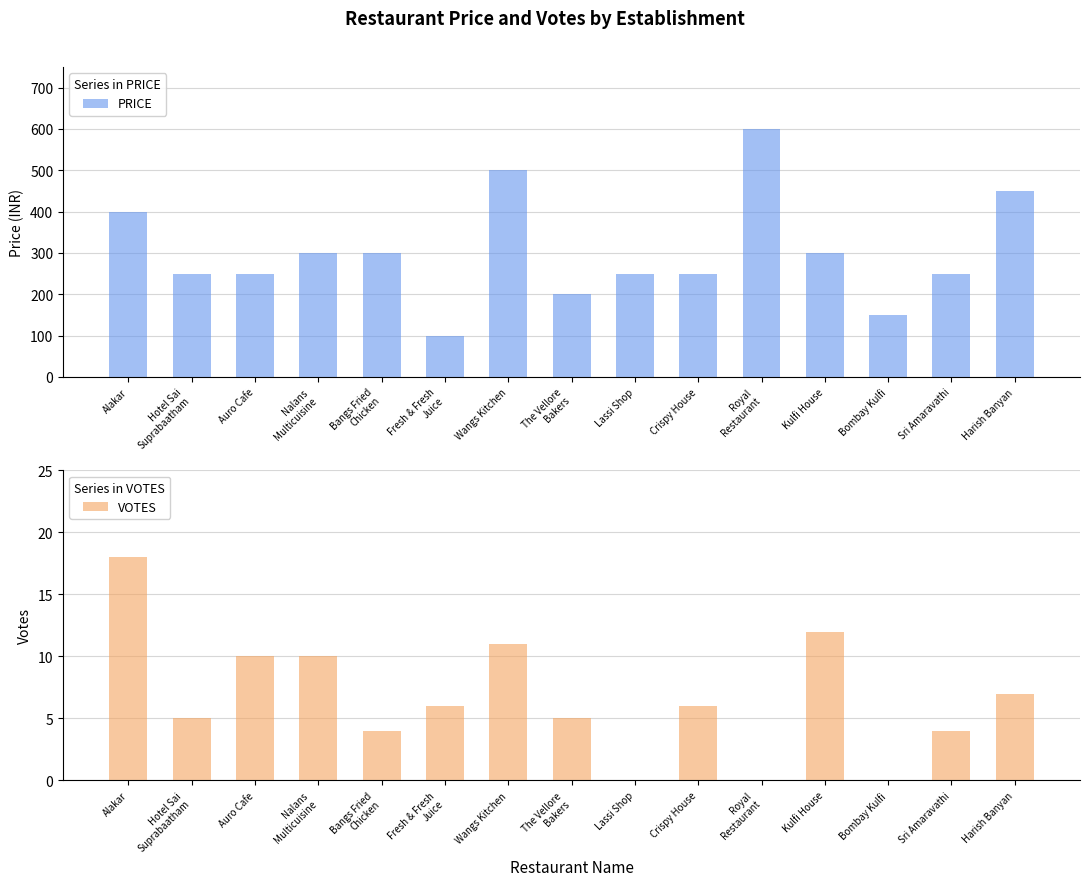

What is the difference between the maximum and minimum values in the PRICE series?

500